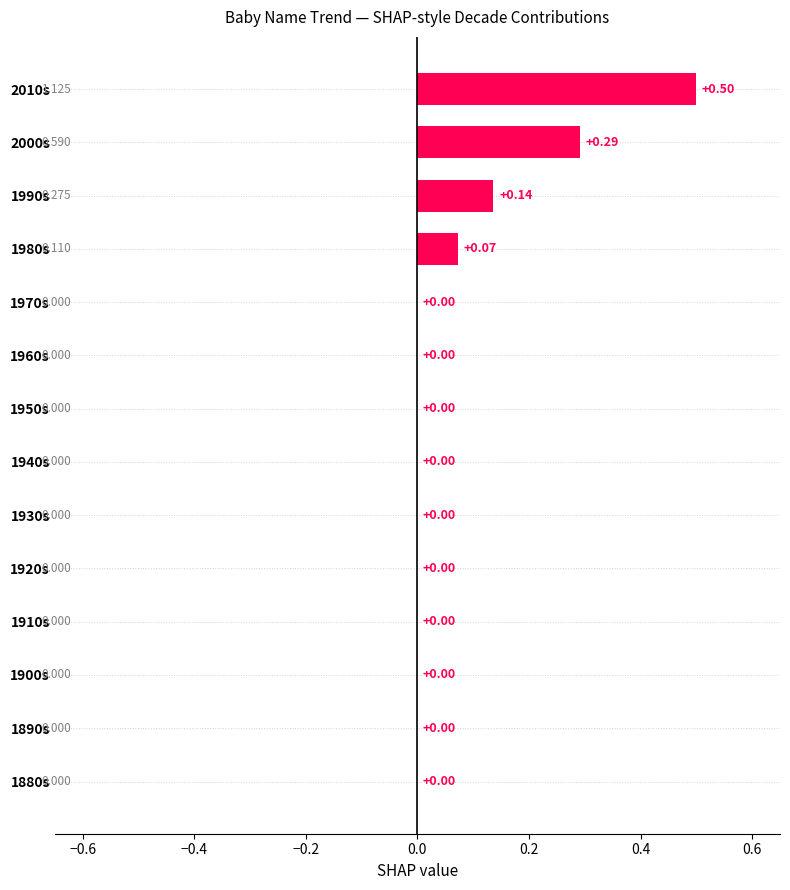

How many distinct data groups are displayed?

1